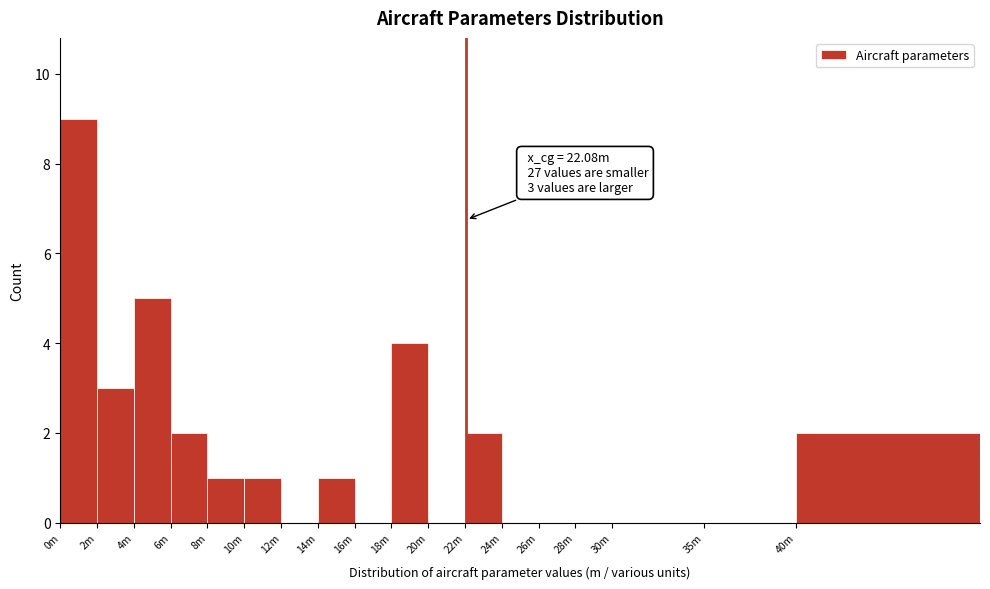

Reading left to right, what are all the values shown in this chart?

0m=9	2m=3	4m=5	6m=2	8m=1	10m=1	12m=0	14m=1	16m=0	18m=4	20m=0	22m=2	24m=0	26m=0	28m=0	30m=0	35m=0	40m=2